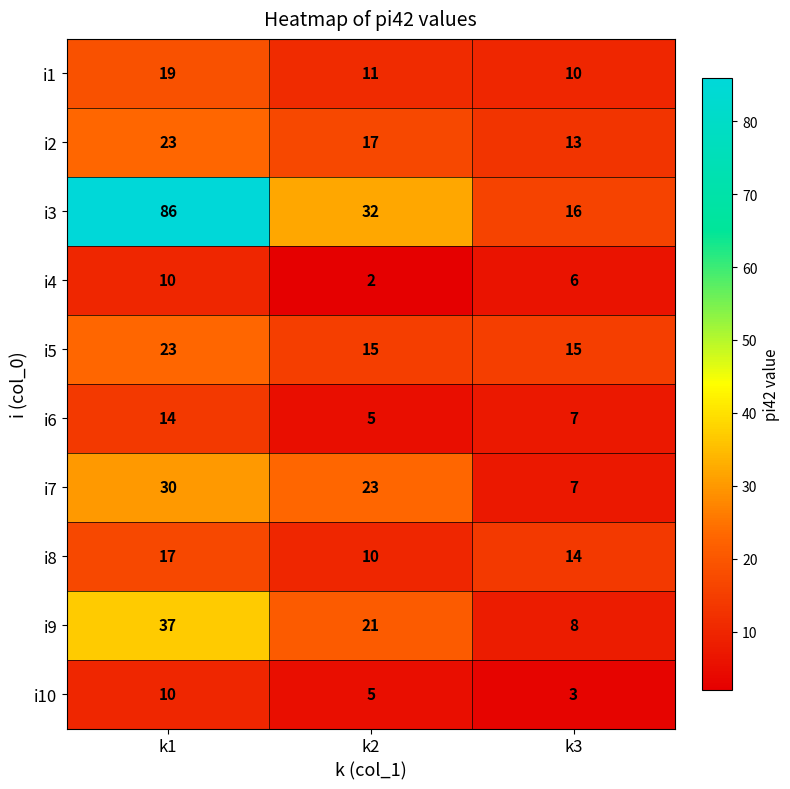

List the labels in order of i10 value, smallest first.

k3, k2, k1